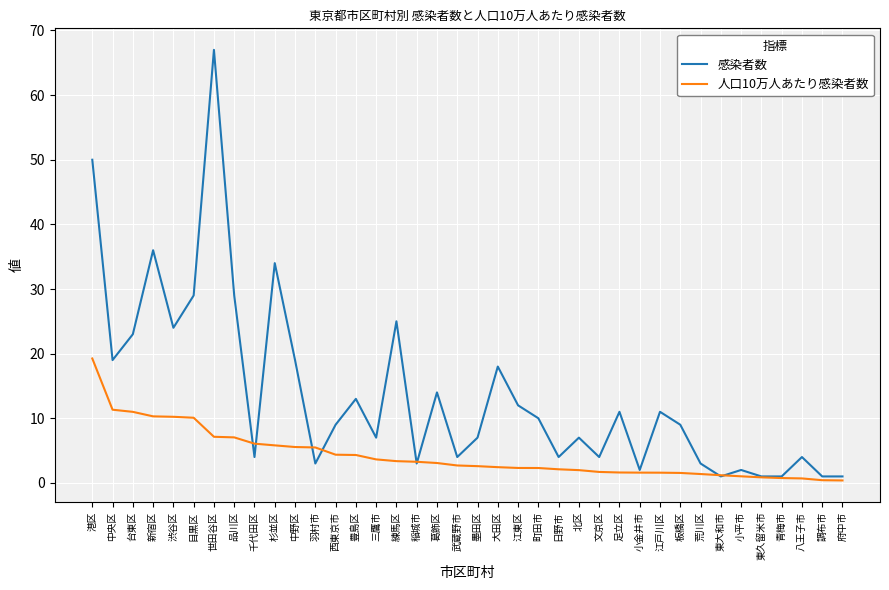

Between 港区 and 三鷹市, which series saw the biggest shift?

感染者数